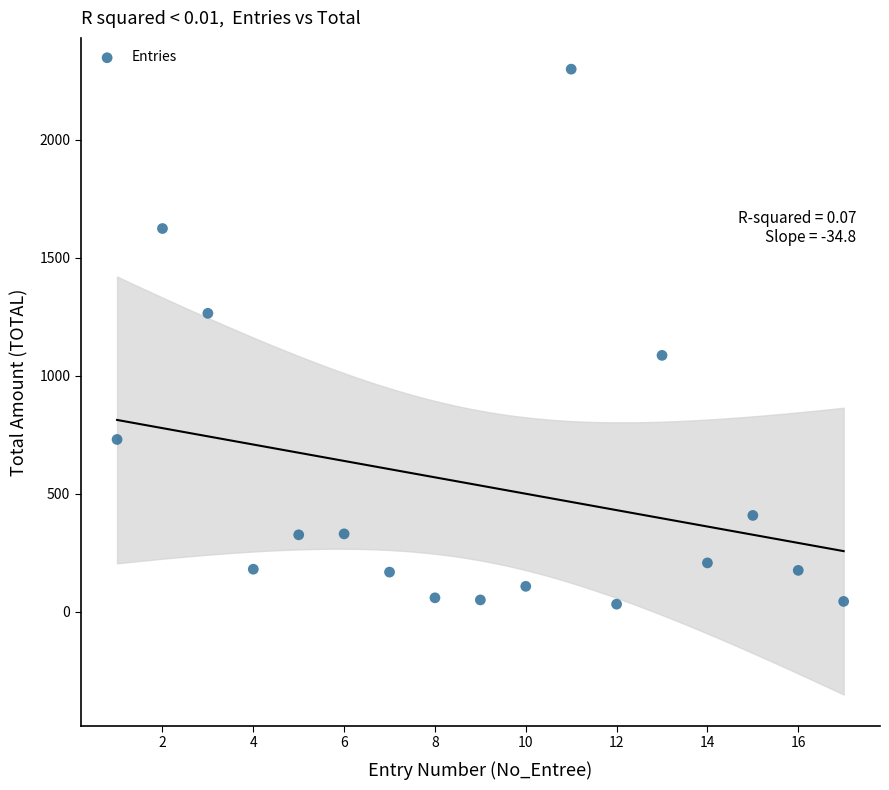

What is the range of Y values (max minus min)?

2267.5